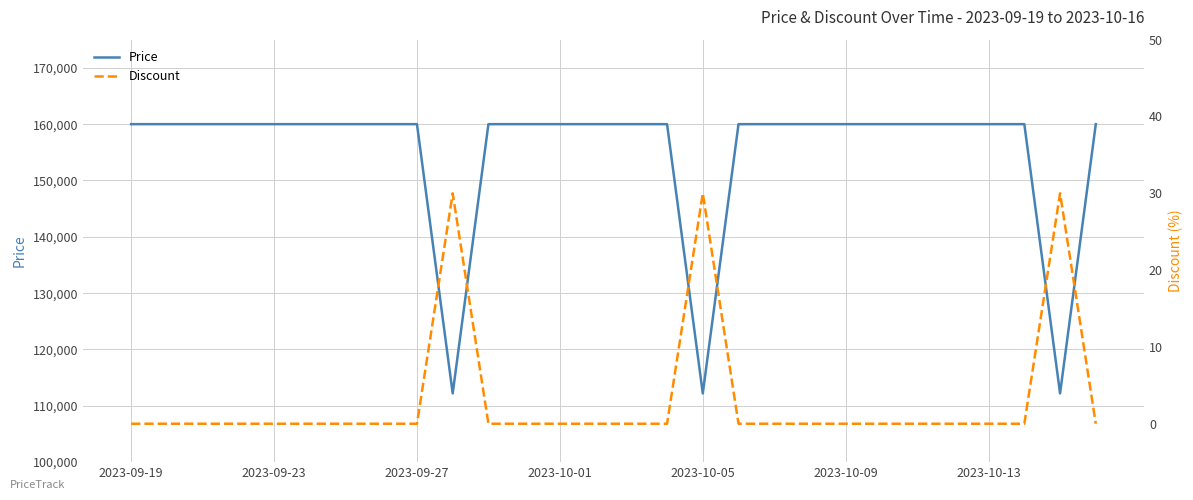

Which series has the widest spread of values?

Price